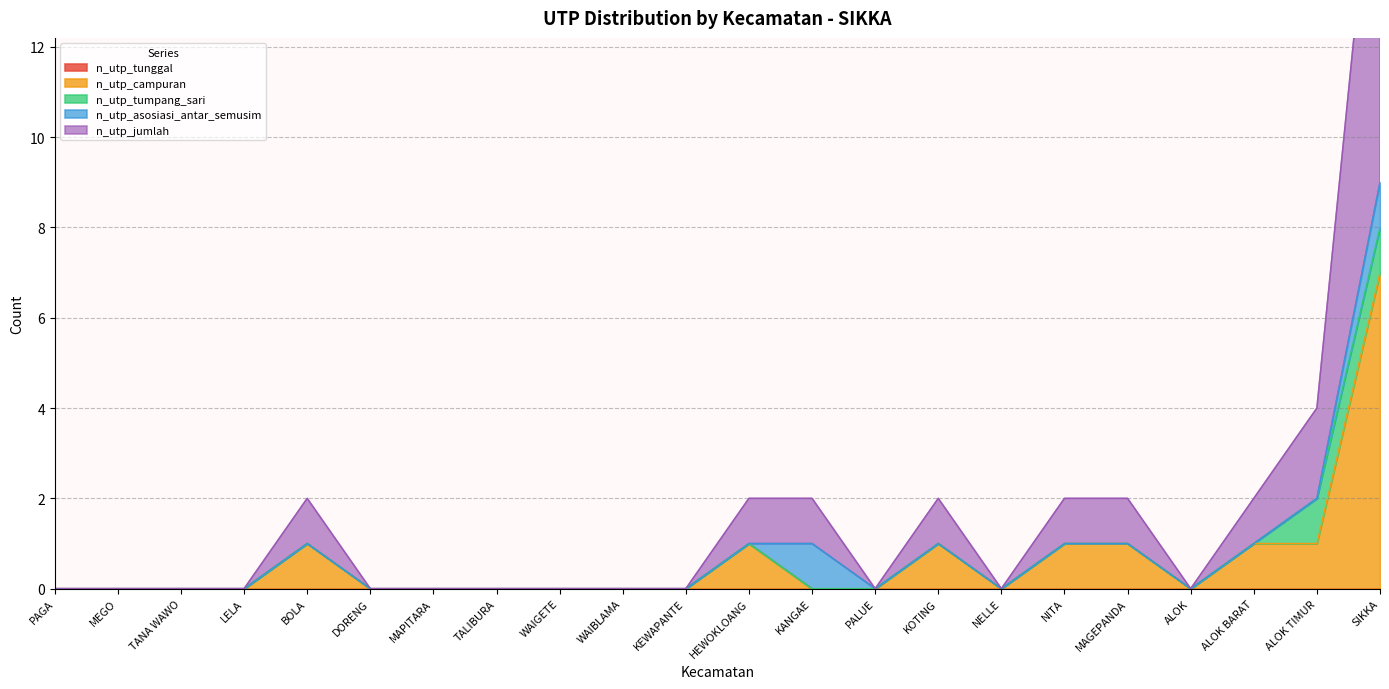

Rank the categories by n_utp_asosiasi_antar_semusim value from lowest to highest.

PAGA, MEGO, TANA WAWO, LELA, BOLA, DORENG, MAPITARA, TALIBURA, WAIGETE, WAIBLAMA, KEWAPANTE, HEWOKLOANG, PALUE, KOTING, NELLE, NITA, MAGEPANDA, ALOK, ALOK BARAT, ALOK TIMUR, KANGAE, SIKKA